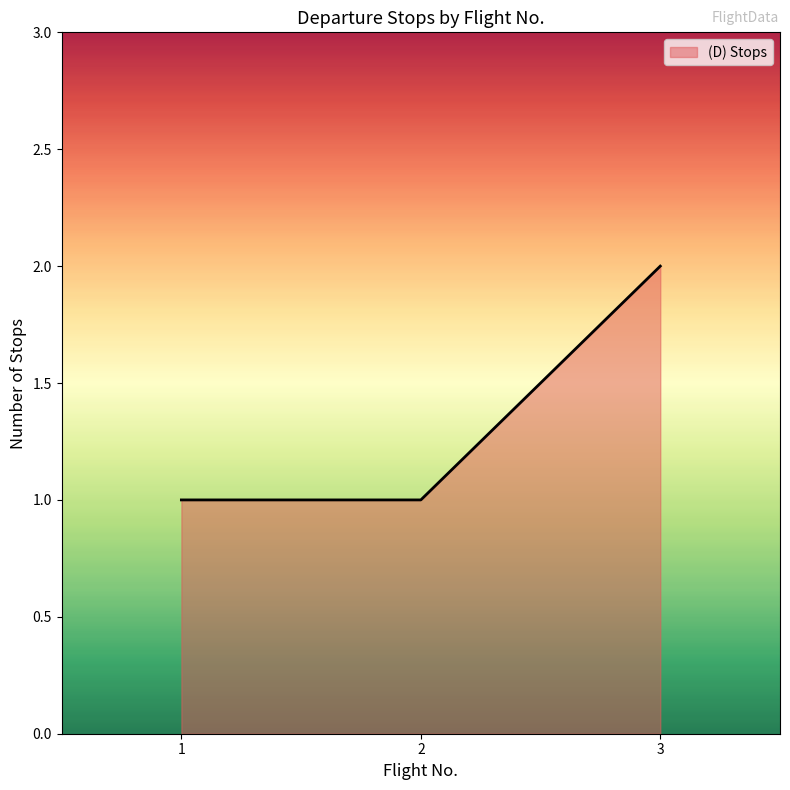

Is it true that the value at 2 is 0?

False